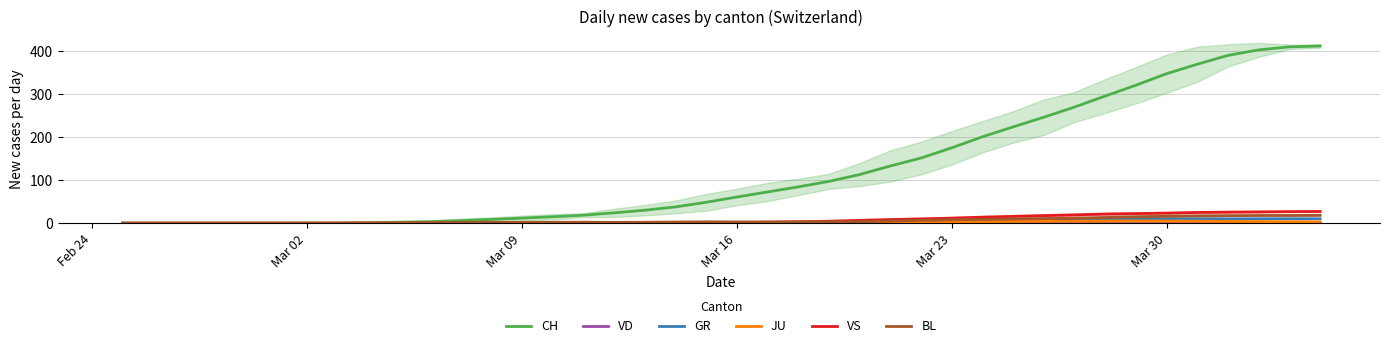

Which series has the widest spread of values?

CH